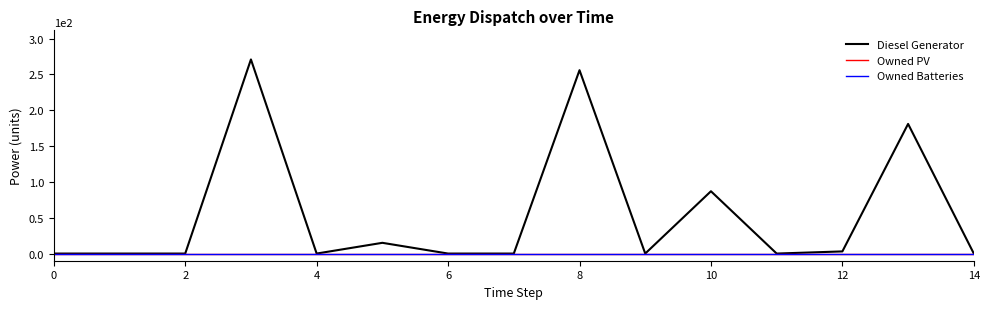

True or false: Owned Batteries and Owned PV intersect in this chart.

False